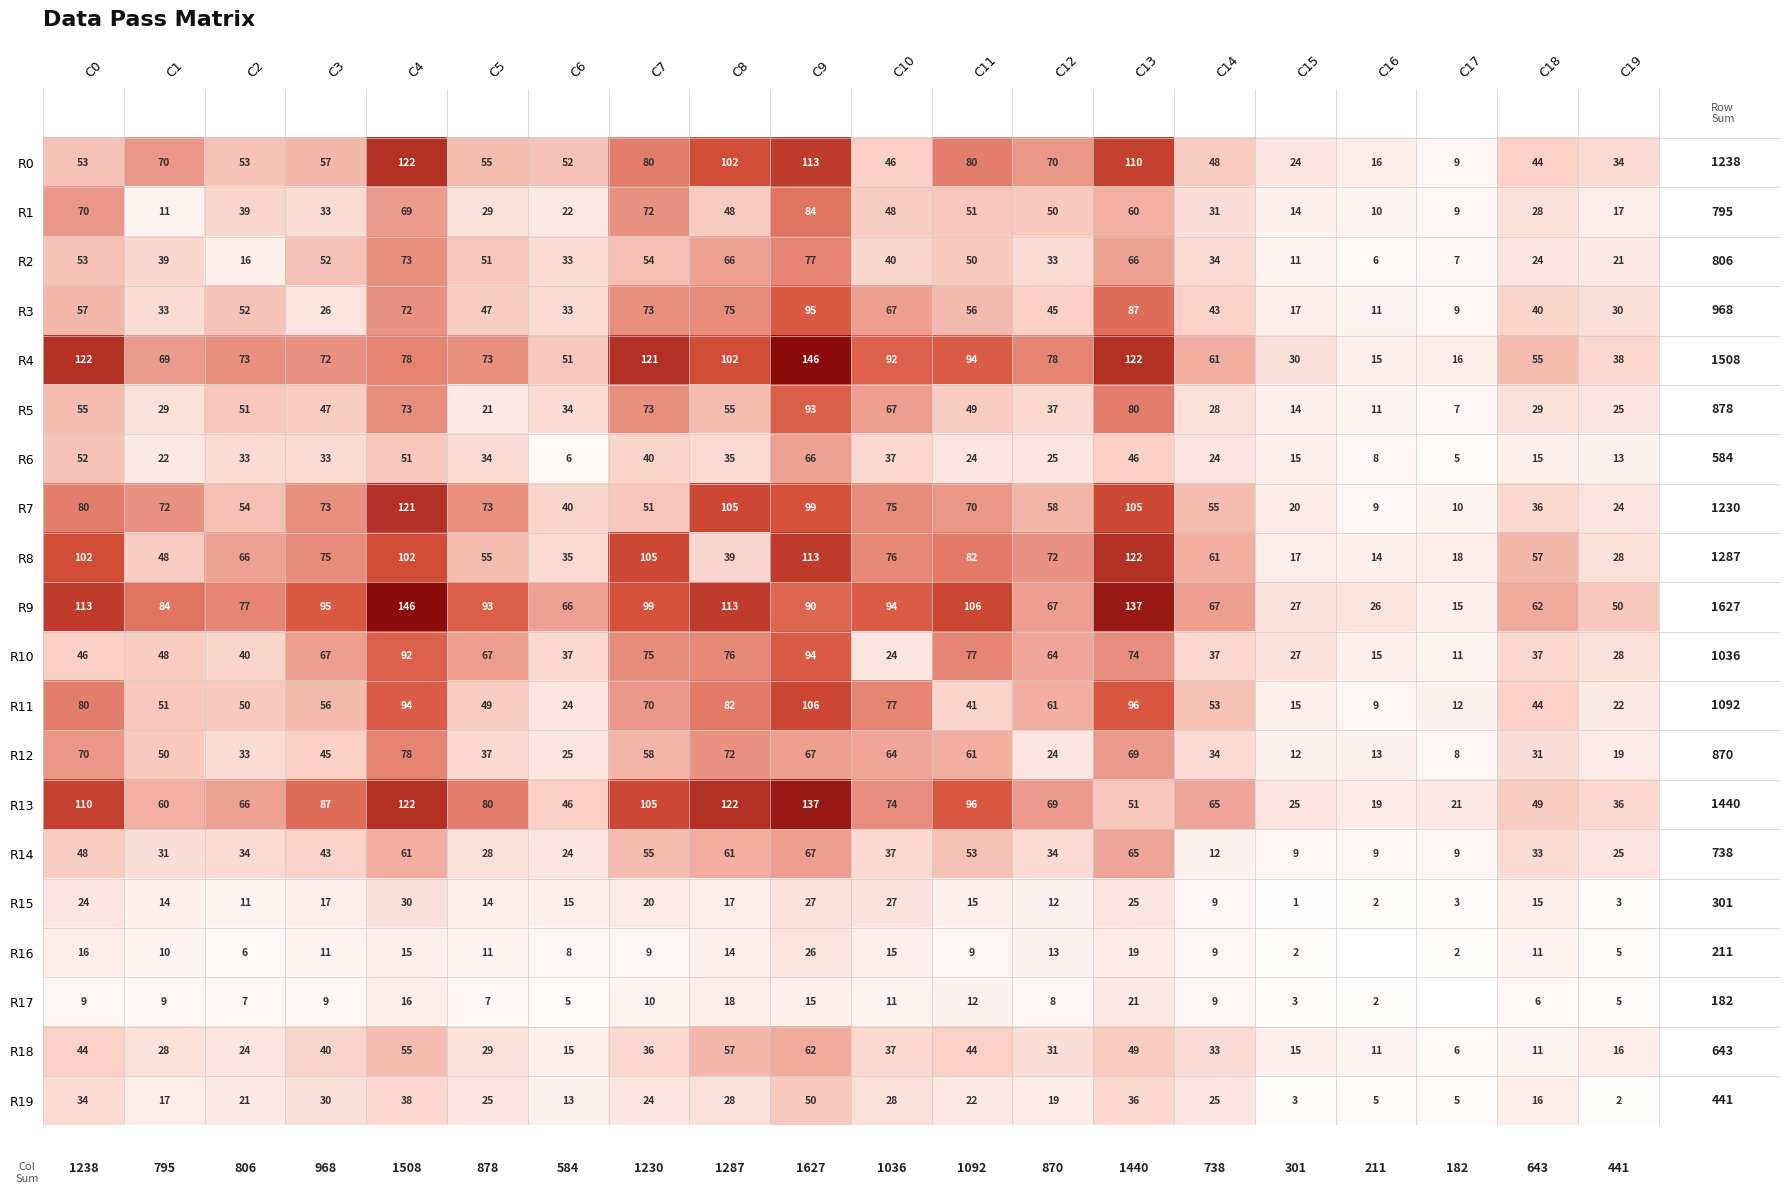

How many values in the R12 series are below 45?

10